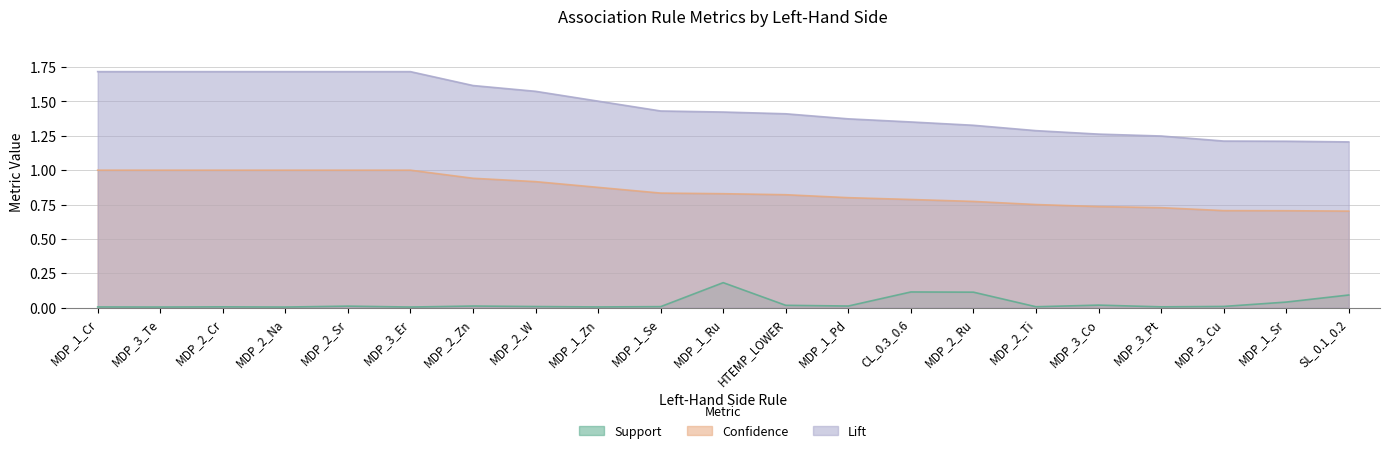

In Support, how many points are lower than both neighbors (excluding endpoints)?

7